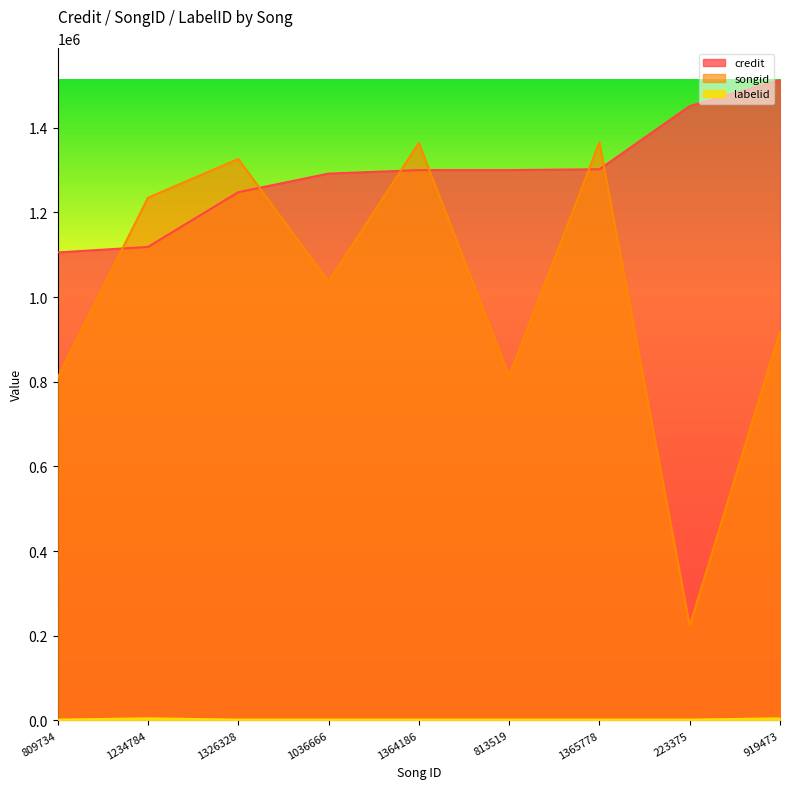

What is the average value of the songid series?

1010427